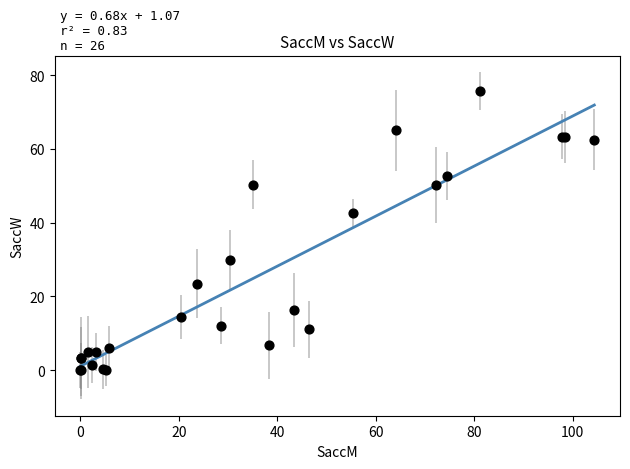

What Y value in the scatter plot is closest to 37?

42.5